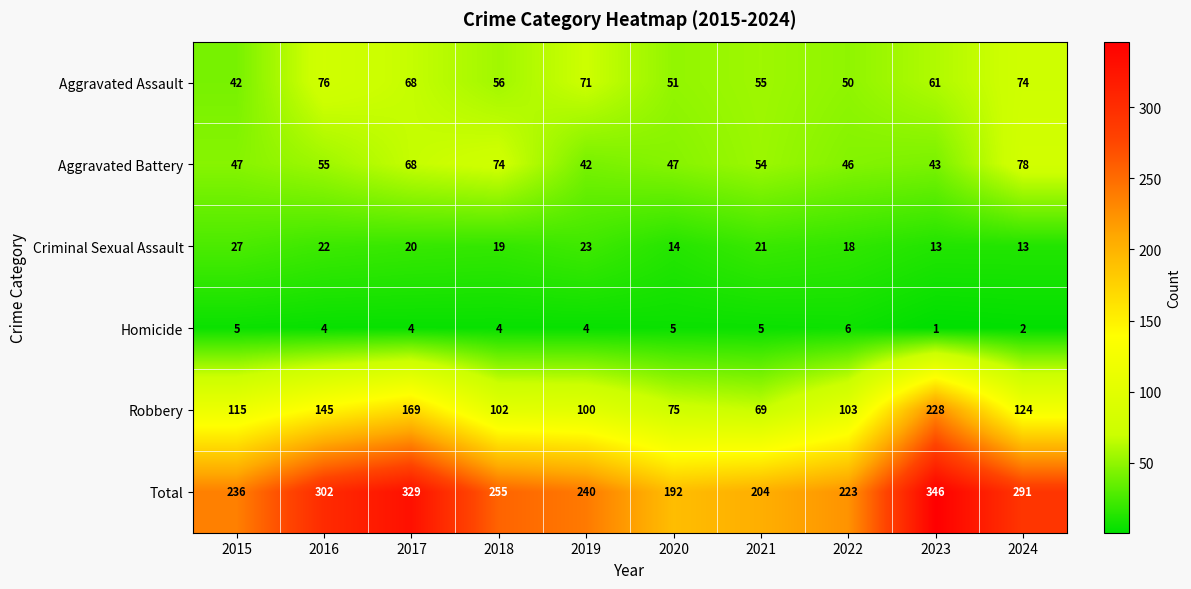

At which label does Criminal Sexual Assault first exceed 20?

2015